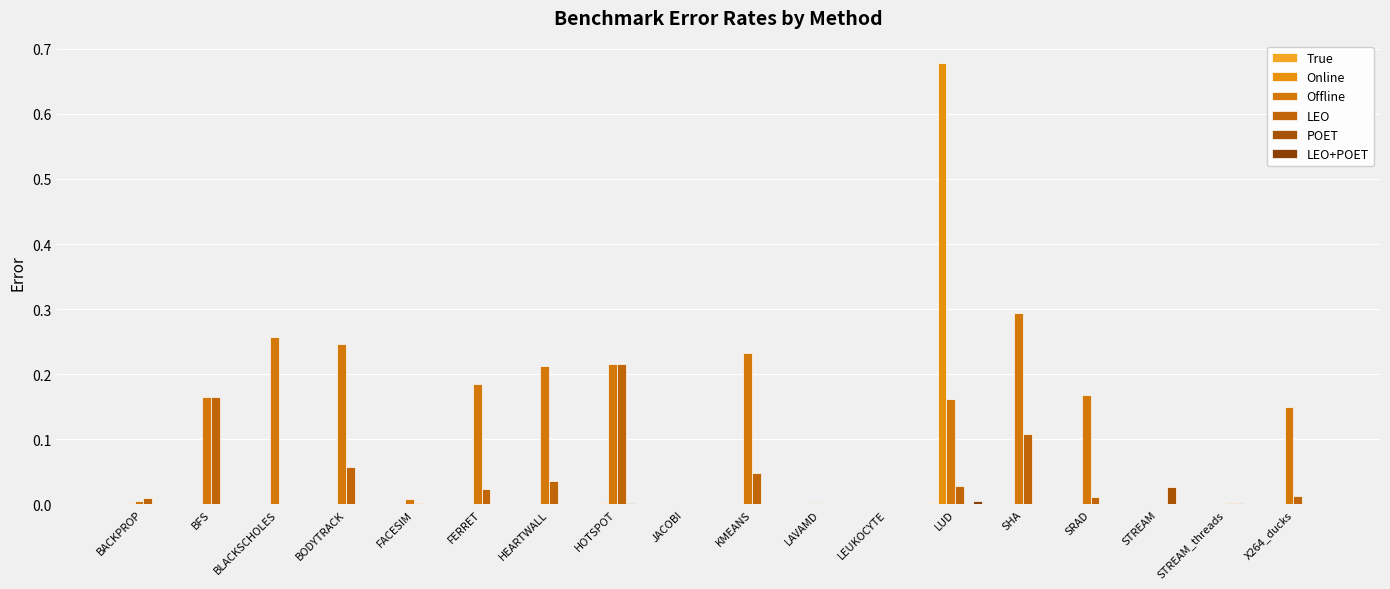

What is the difference between the second highest and minimum values in the Offline series?

0.3